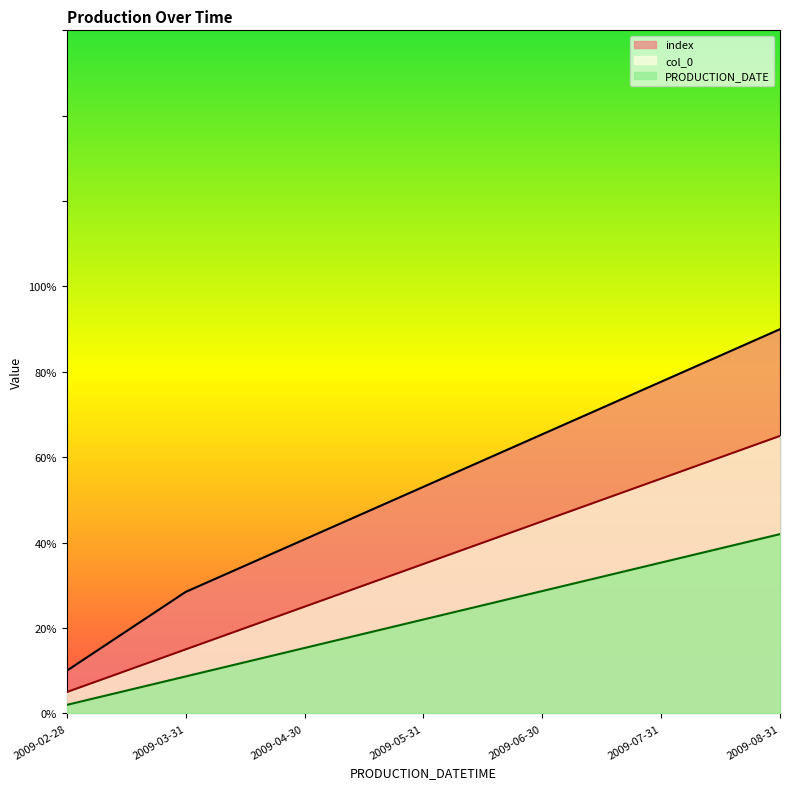

List the labels in order of index value, largest first.

2009-08-31, 2009-07-31, 2009-06-30, 2009-05-31, 2009-04-30, 2009-03-31, 2009-02-28